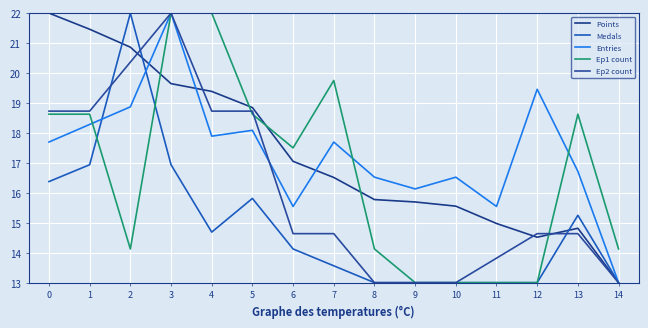

Read the Medals value at 0.

16.4